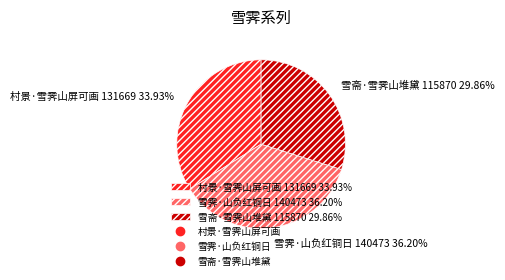

To the nearest percent, what is the average slice percentage?

33%